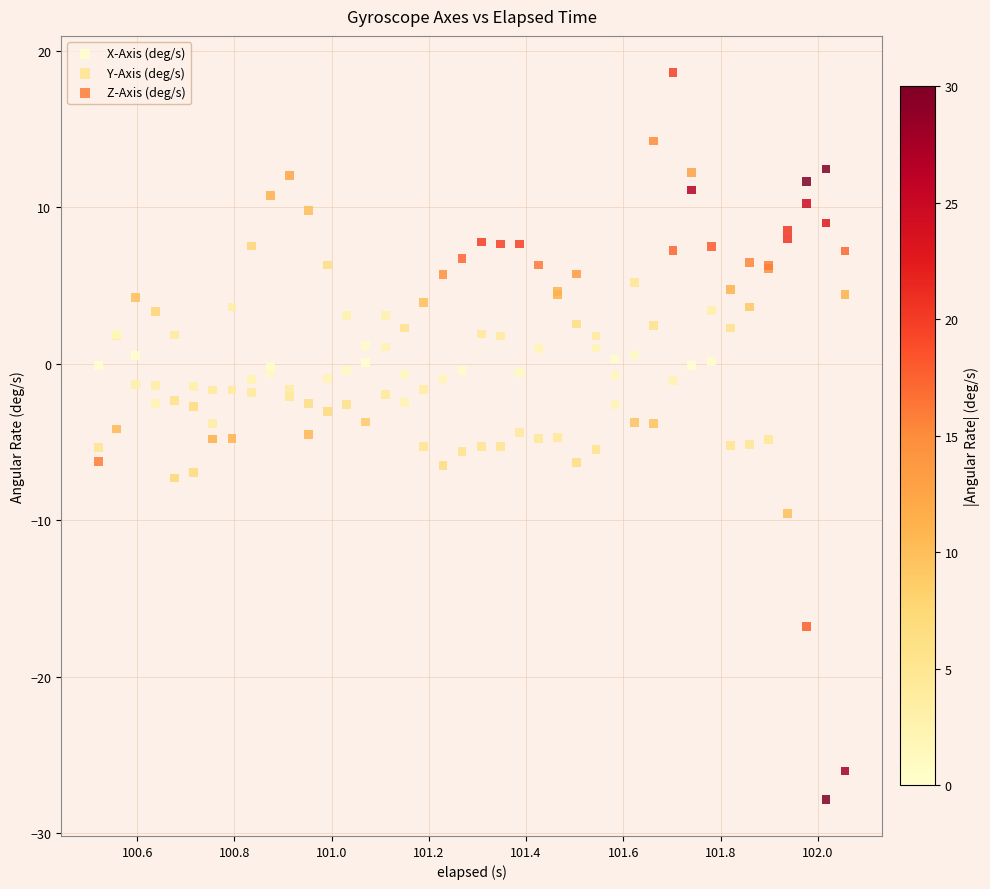

Which series has the widest spread of Y values?

Y-Axis (deg/s)